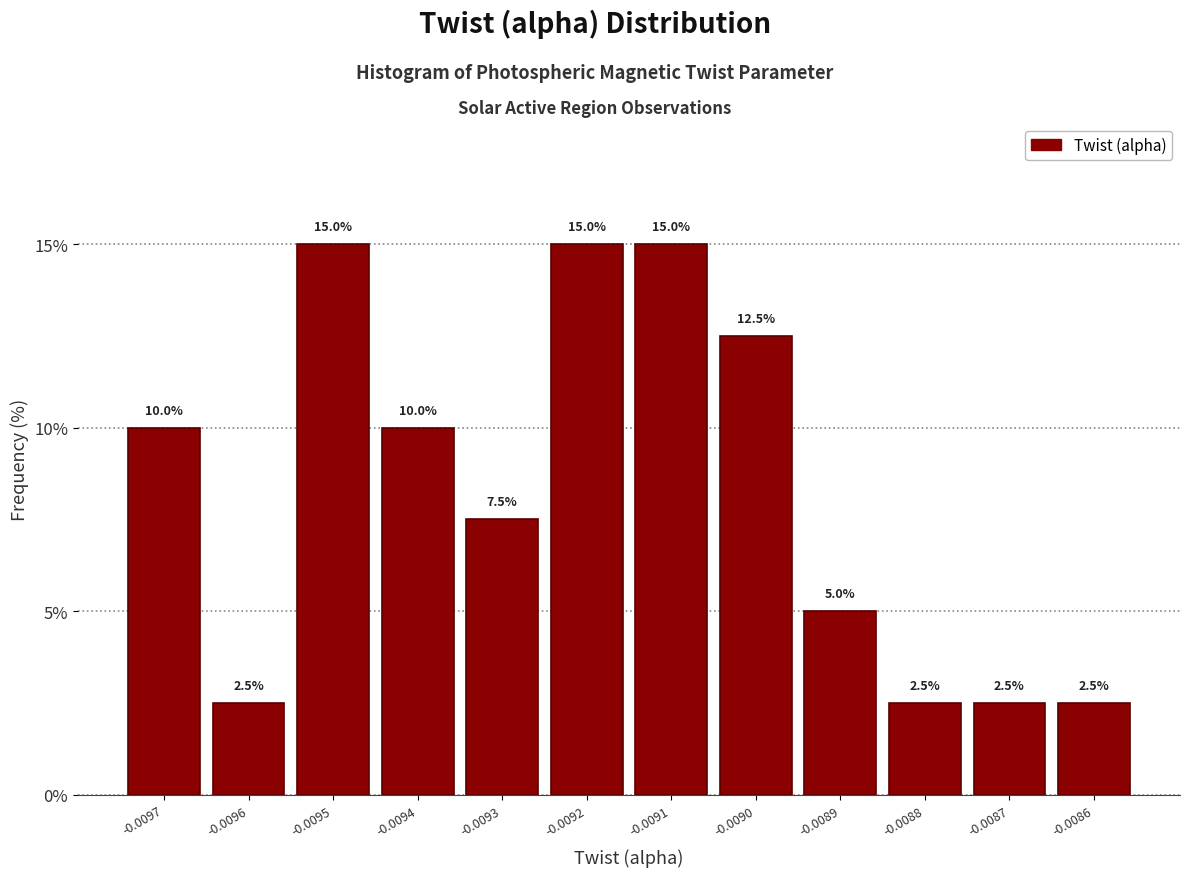

Reading right to left, list all the values displayed in this chart.

-0.0086=2.5	-0.0087=2.5	-0.0088=2.5	-0.0089=5.0	-0.0090=12.5	-0.0091=15.0	-0.0092=15.0	-0.0093=7.5	-0.0094=10.0	-0.0095=15.0	-0.0096=2.5	-0.0097=10.0